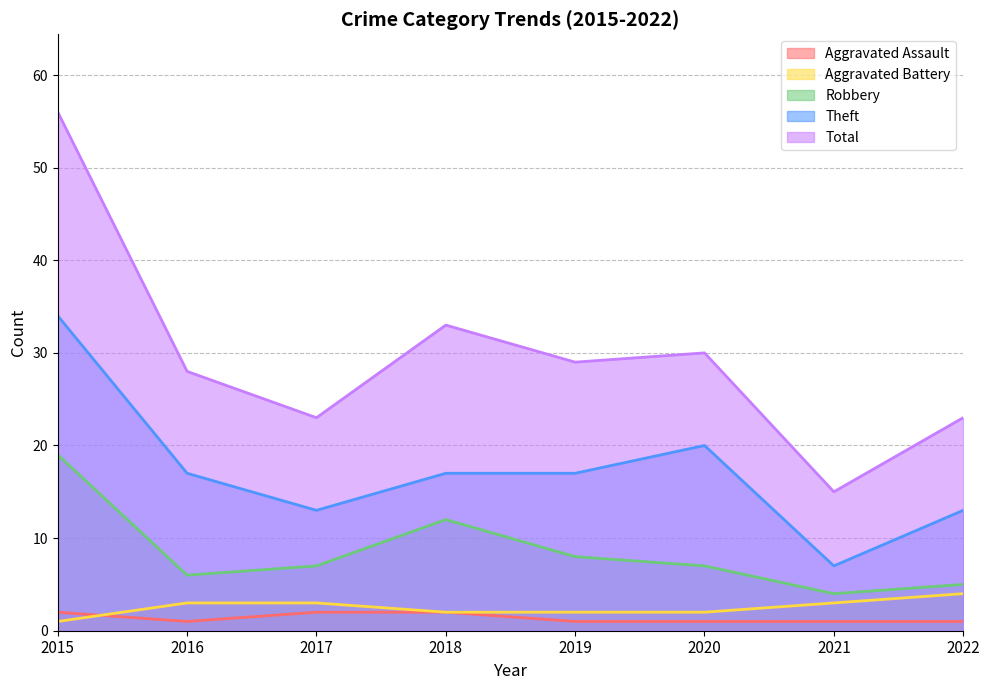

What is the difference between the maximum and second lowest values in the Theft series?

21